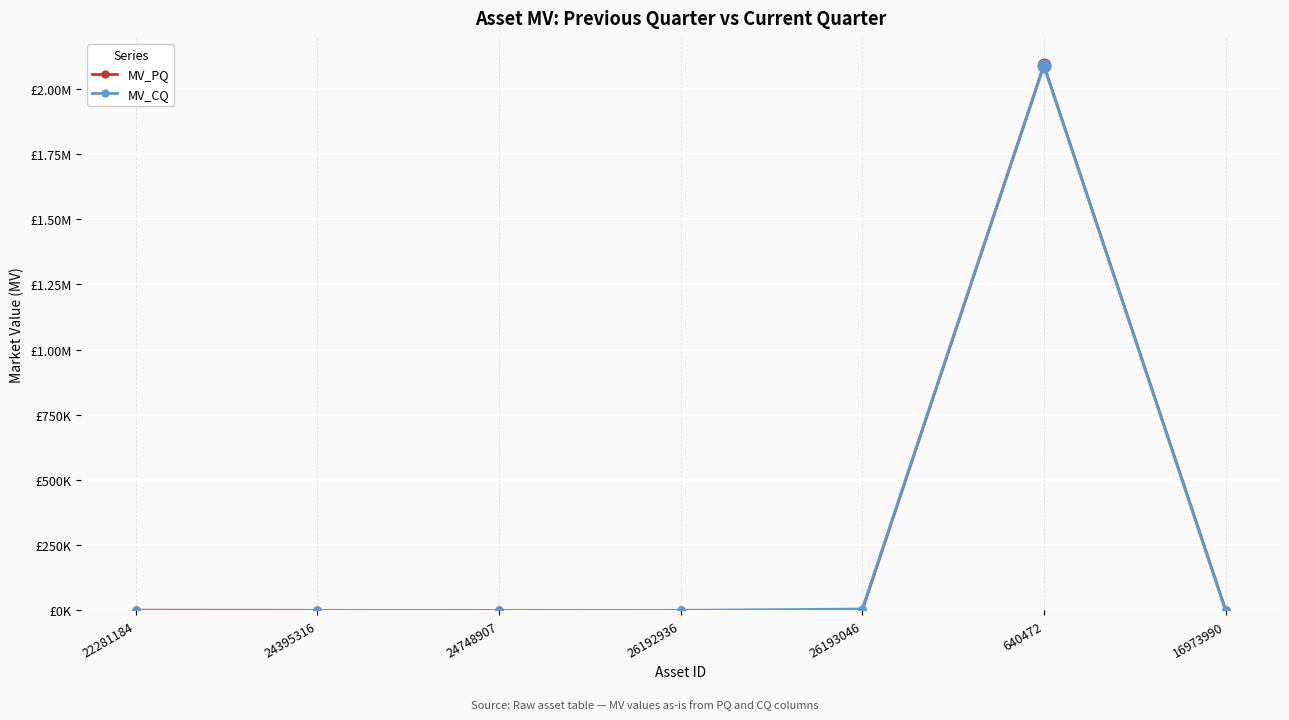

List the series in order of their overall mean, lowest first.

MV_CQ, MV_PQ